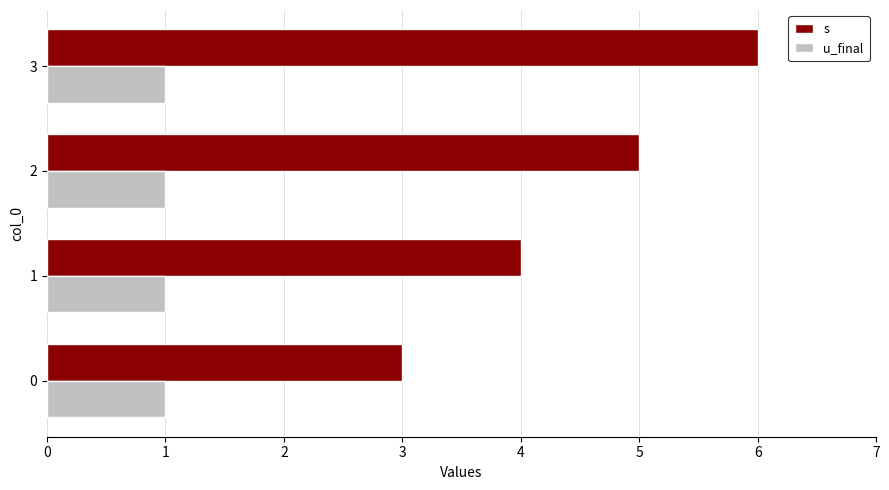

At which category is the sum across all series the highest?

3